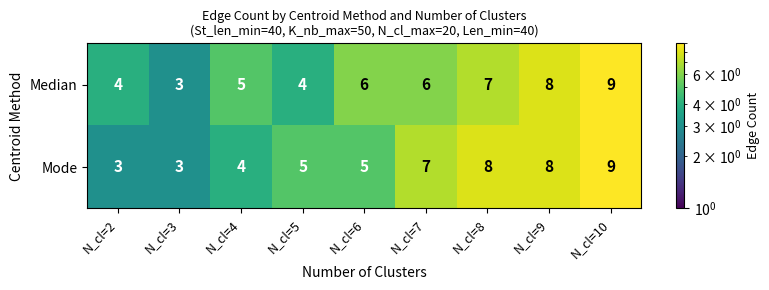

At which category is the sum across all series the highest?

N_cl=10